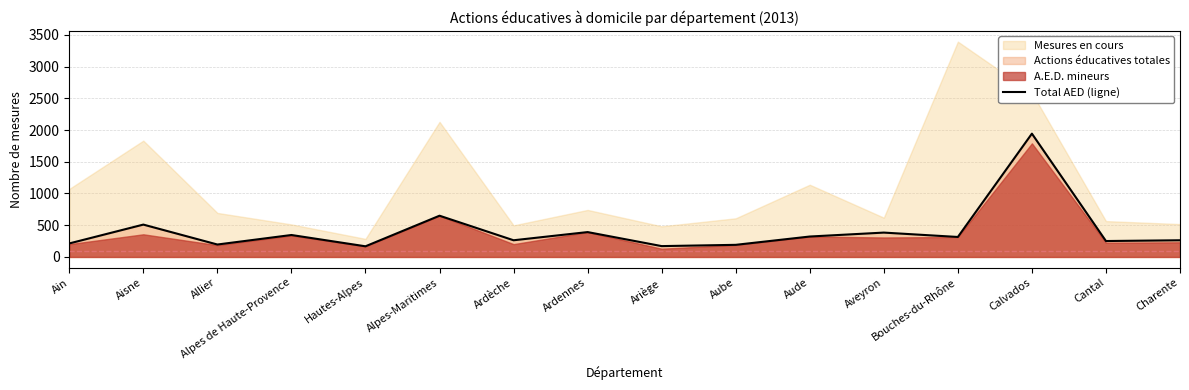

Where does the data first go above 315?

Aisne